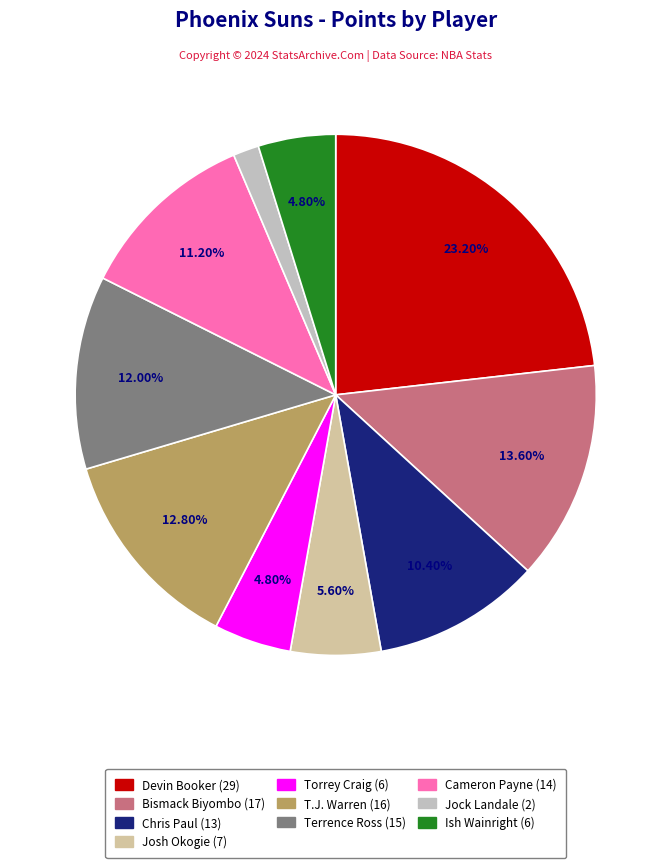

Which category has the smallest portion of the pie?

Jock Landale (2)